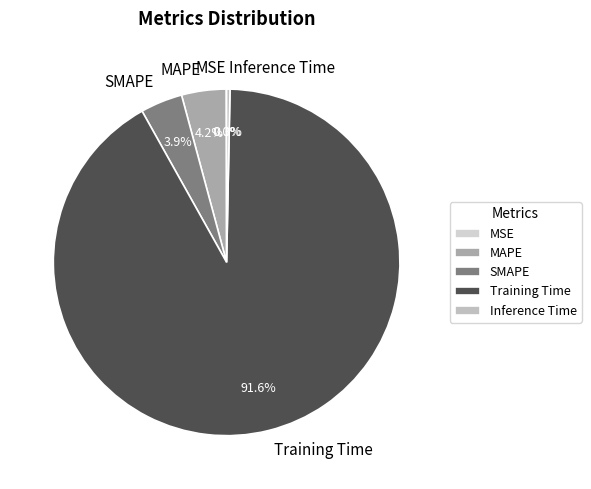

Which slice represents more than half of the pie?

Training Time